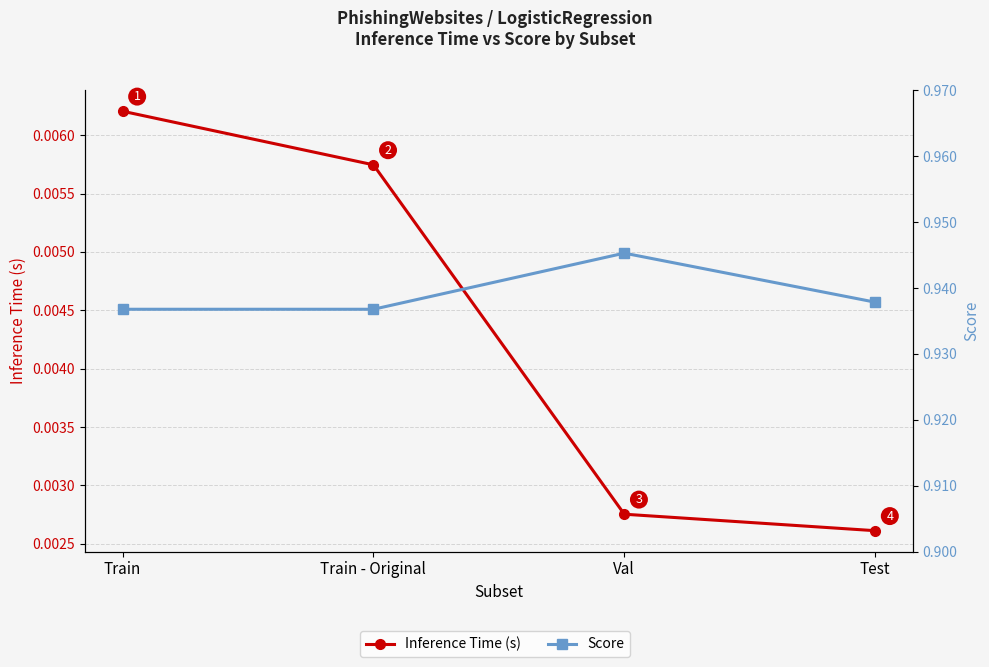

At which category is the sum across all series the highest?

Val